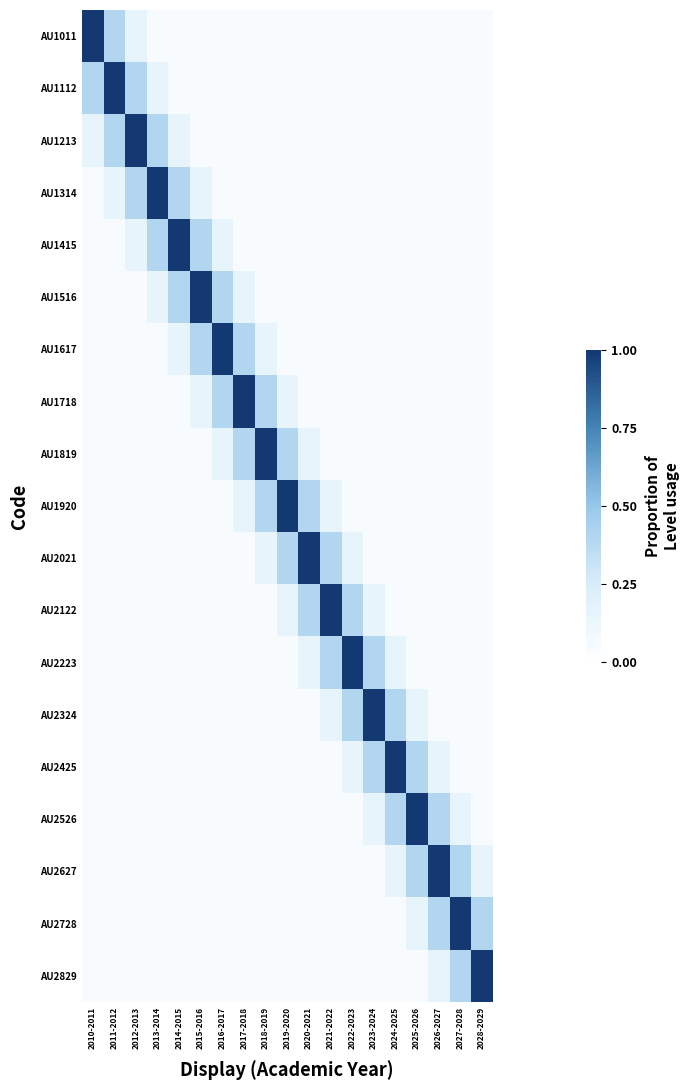

Between 2017-2018 and 2018-2019, which series saw the biggest shift?

AU1718